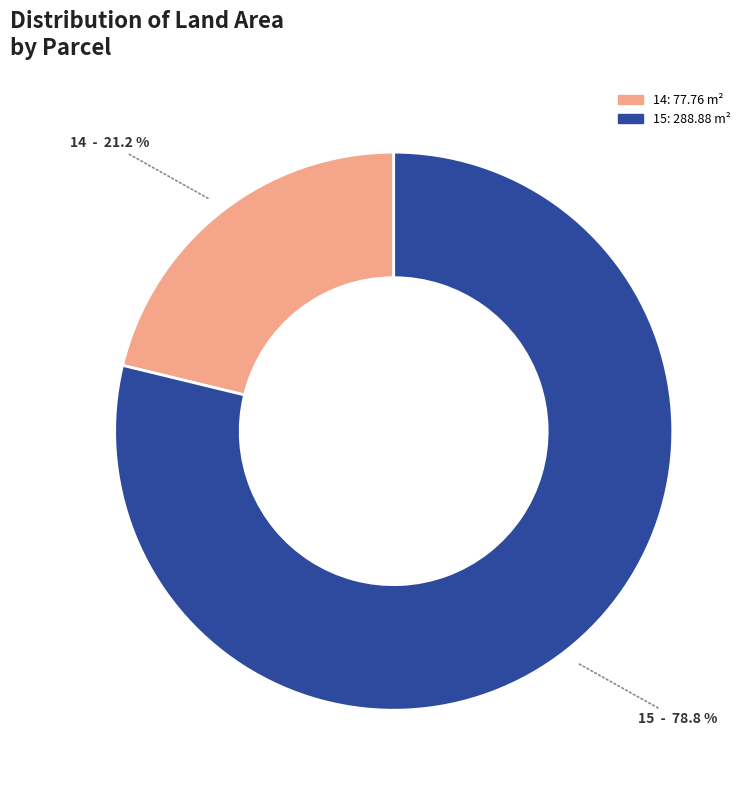

The 14 slice represents 21% of the pie. True or false?

True